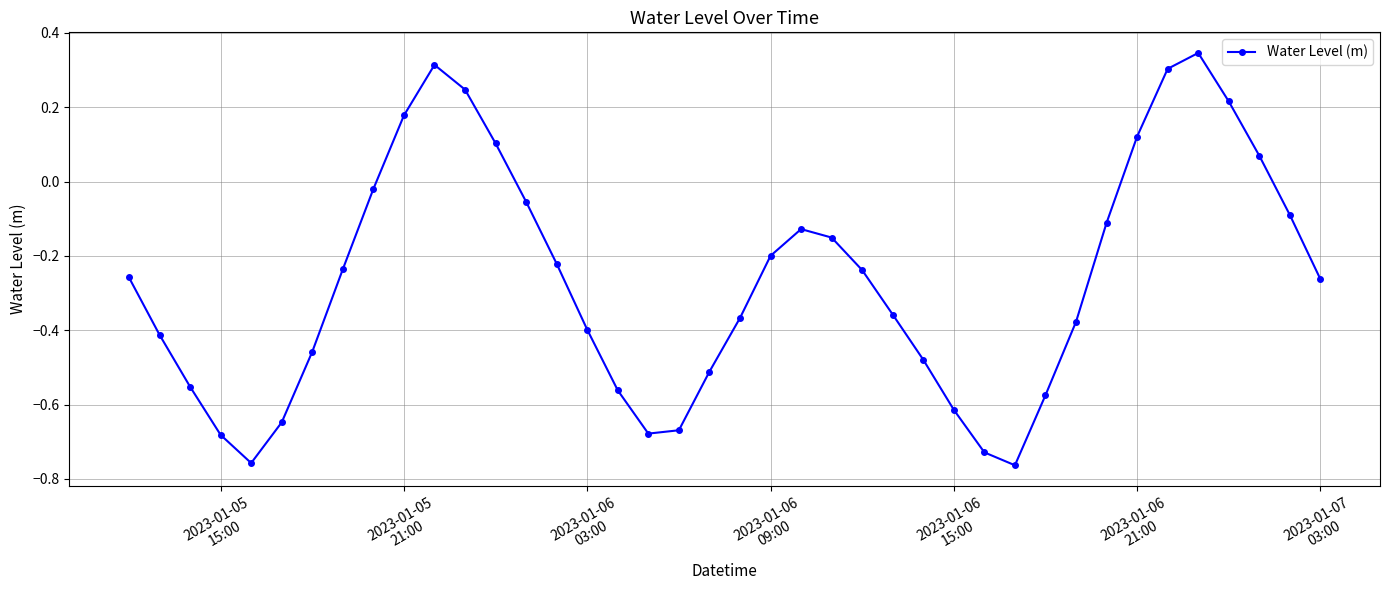

What is the difference between the maximum and minimum values?

1.1